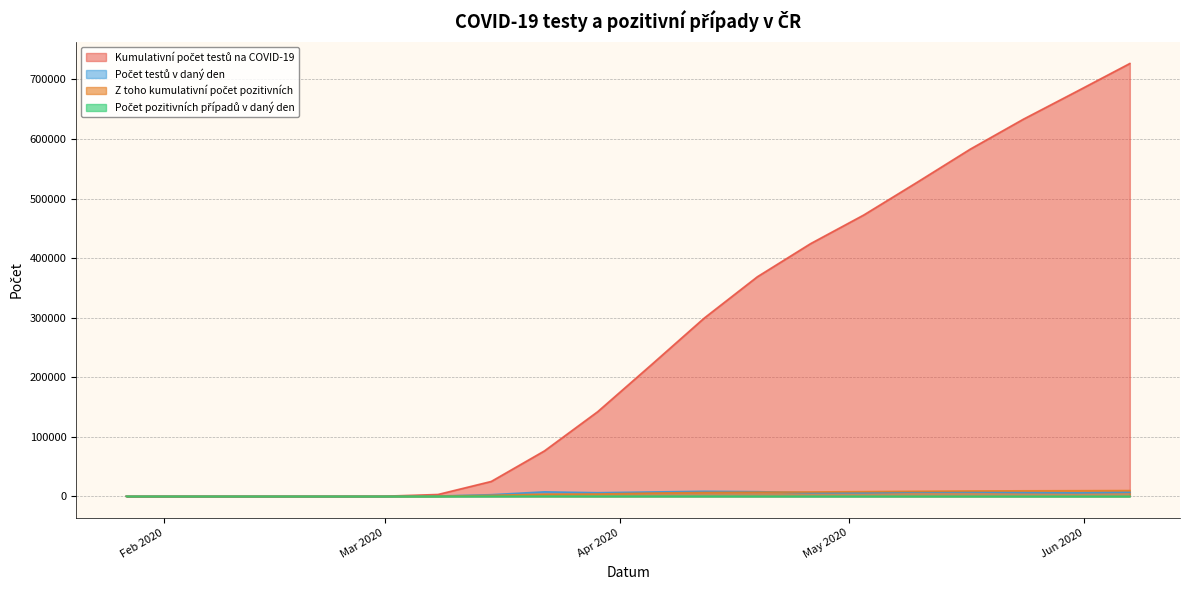

What are all the series names shown in the legend?

Kumulativní počet testů na COVID-19, Počet testů v daný den, Z toho kumulativní počet pozitivních, Počet pozitivních případů v daný den